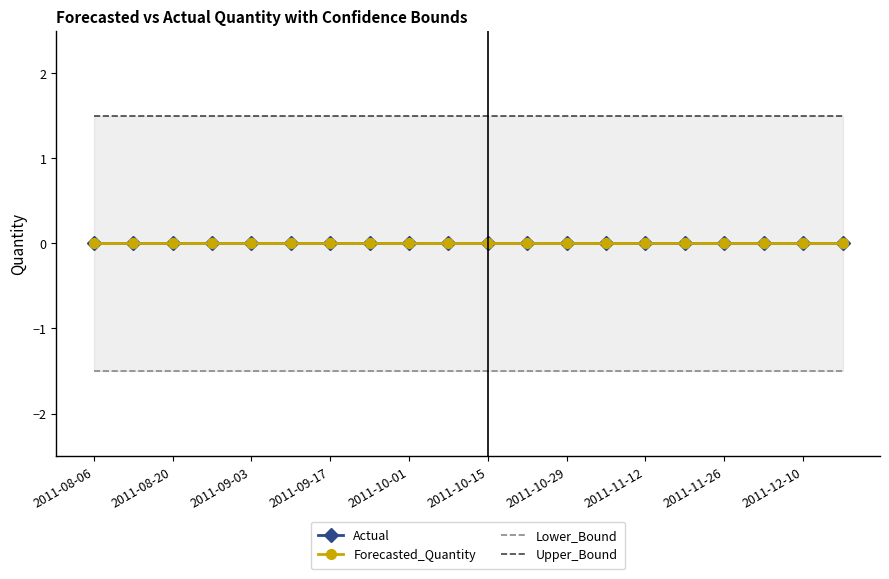

What is the lowest value of the Lower_Bound series?

-1.5